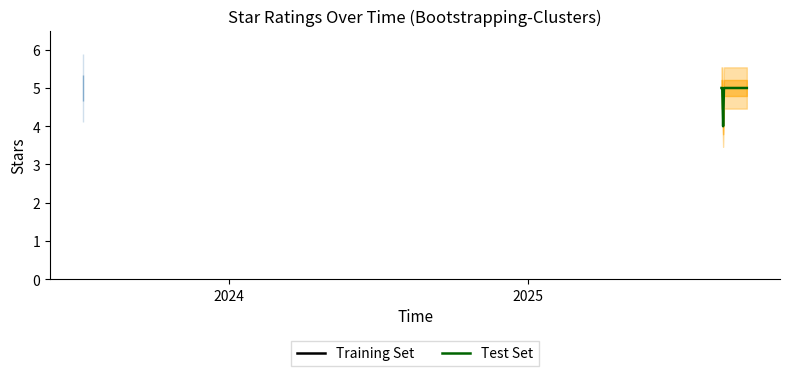

What is the minimum value for Test Set?

4